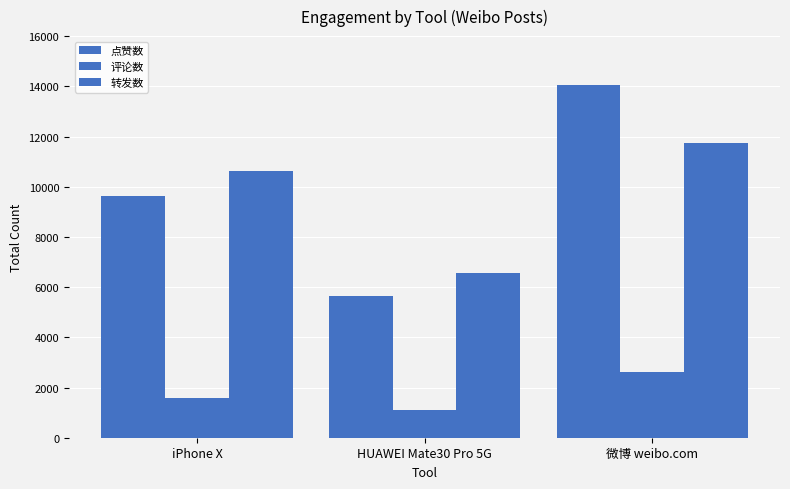

The 转发数 series shows 11498 at HUAWEI Mate30 Pro 5G. True or false?

False